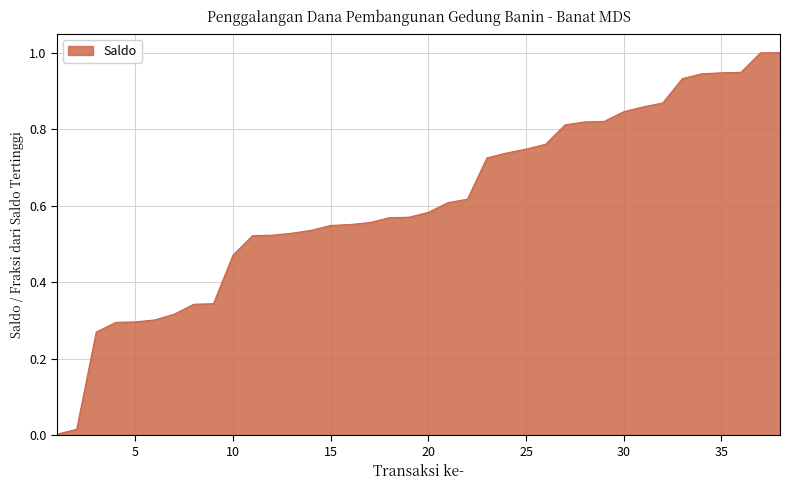

What is the difference between the maximum and minimum values?

1.0